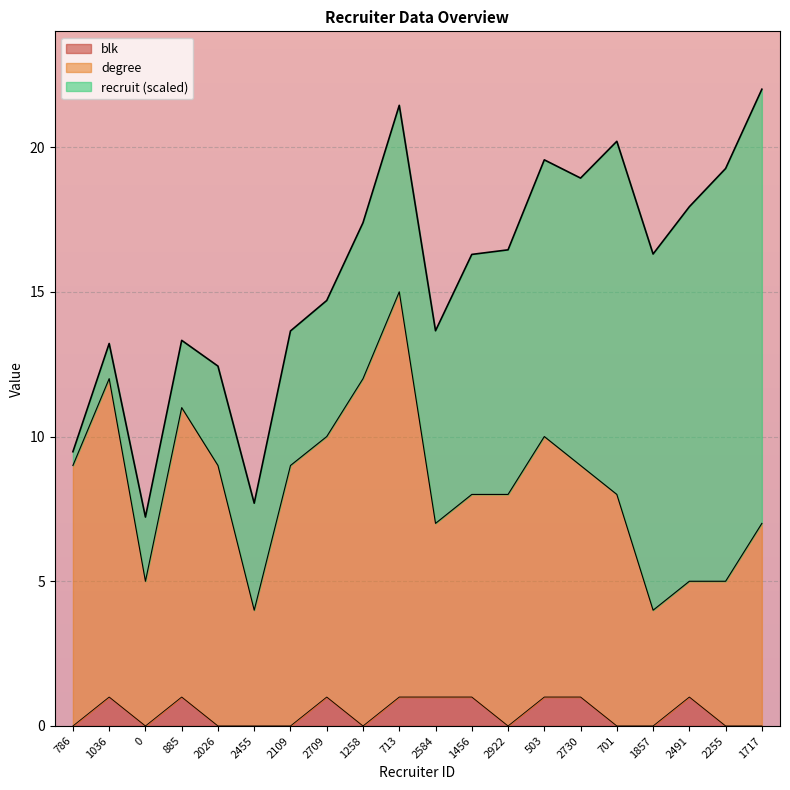

What is the total value across all series at 2455?

7.7